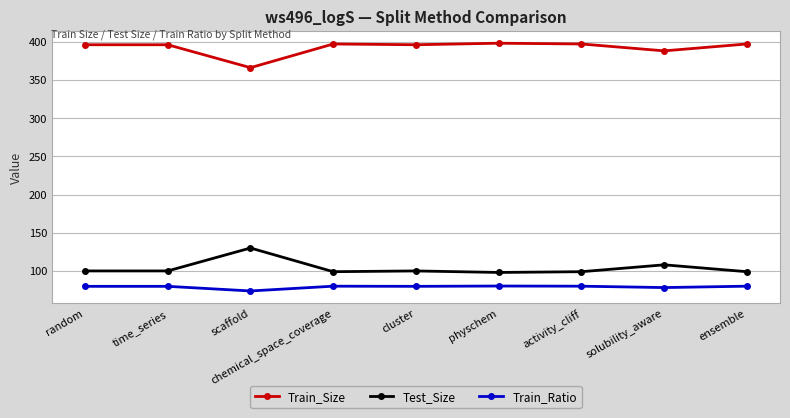

What value does the Train_Ratio series have at physchem?

80.2